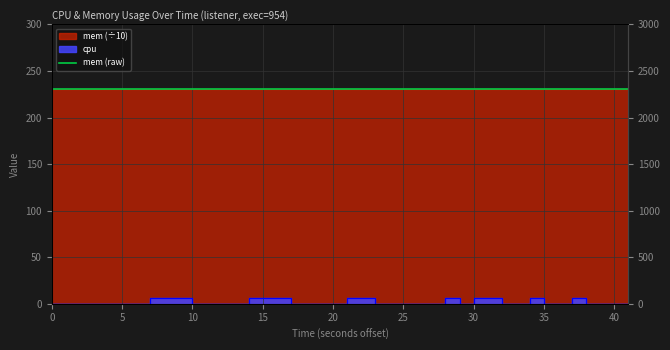

Where is the data nearest to the value 3?

40